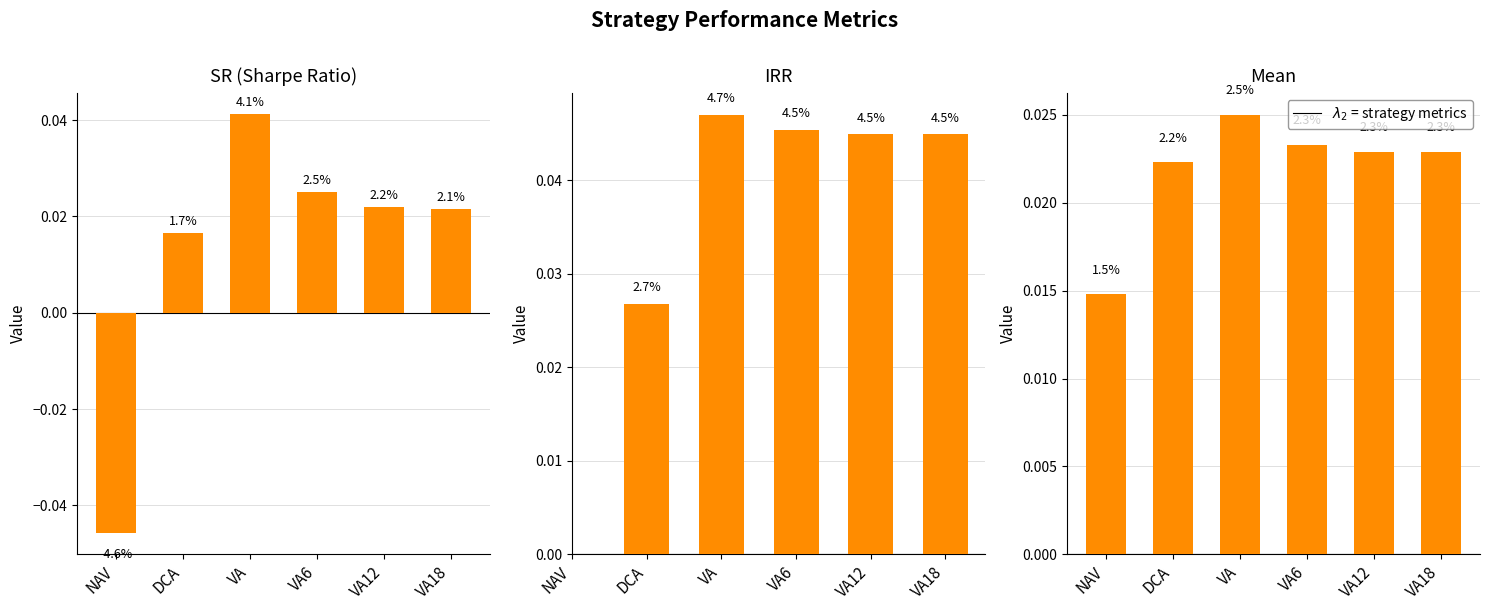

The IRR series shows 0.0 at DCA. True or false?

True